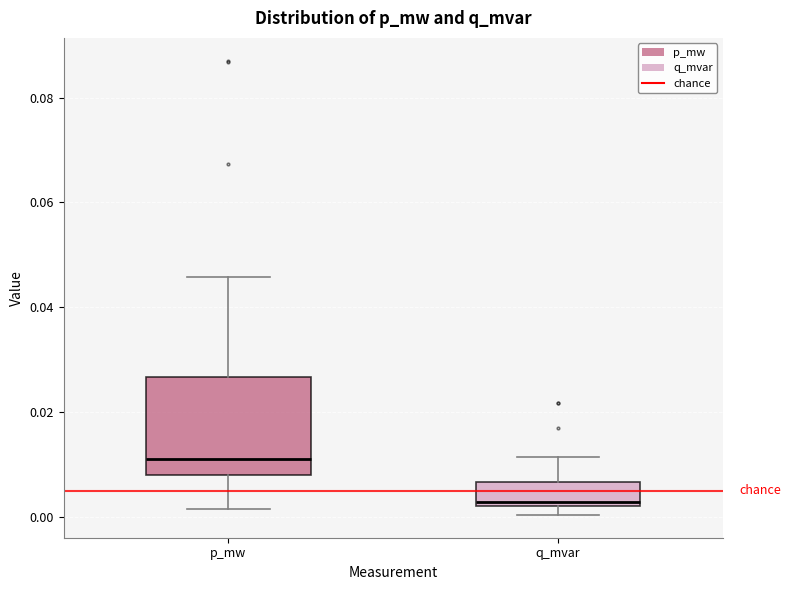

Which box has the highest median line?

p_mw